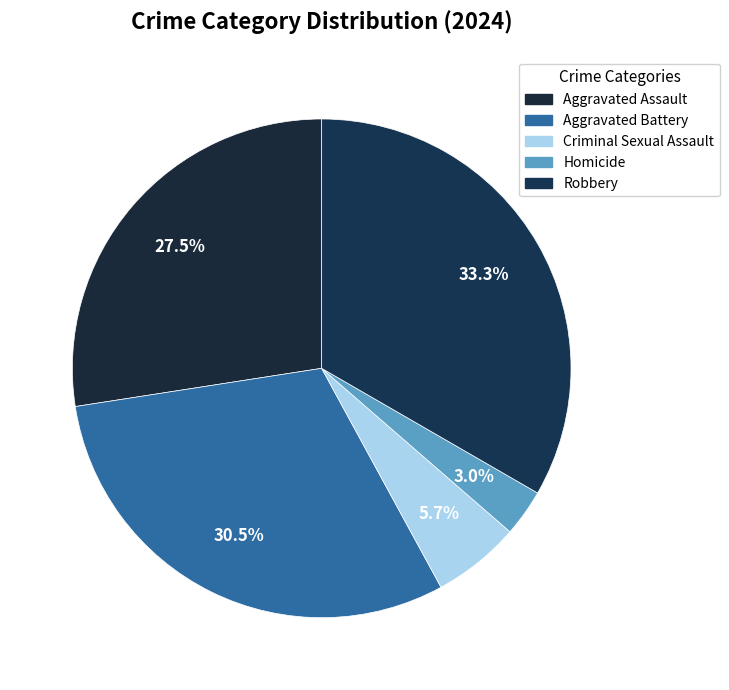

To the nearest percent, what is the difference between the largest and smallest slice percentages?

30%